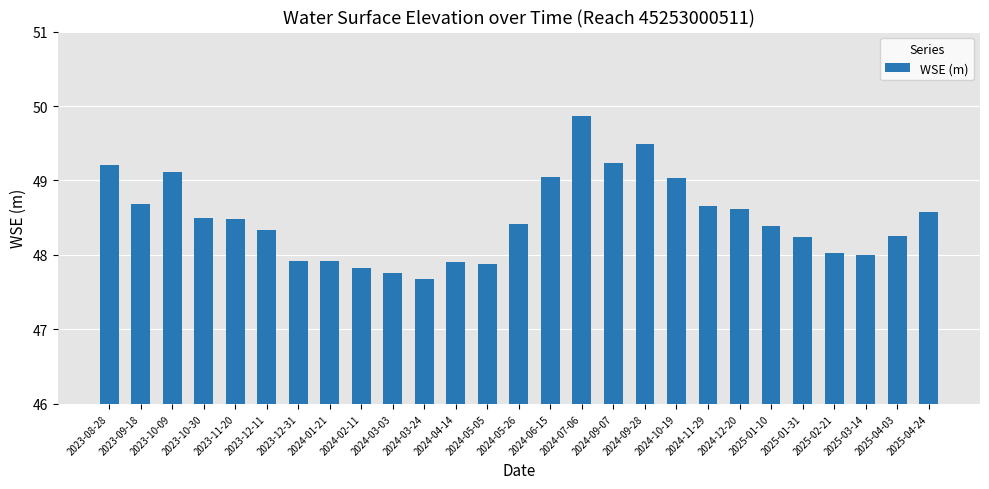

What is the label of the 2nd bar from the right?

2025-04-03